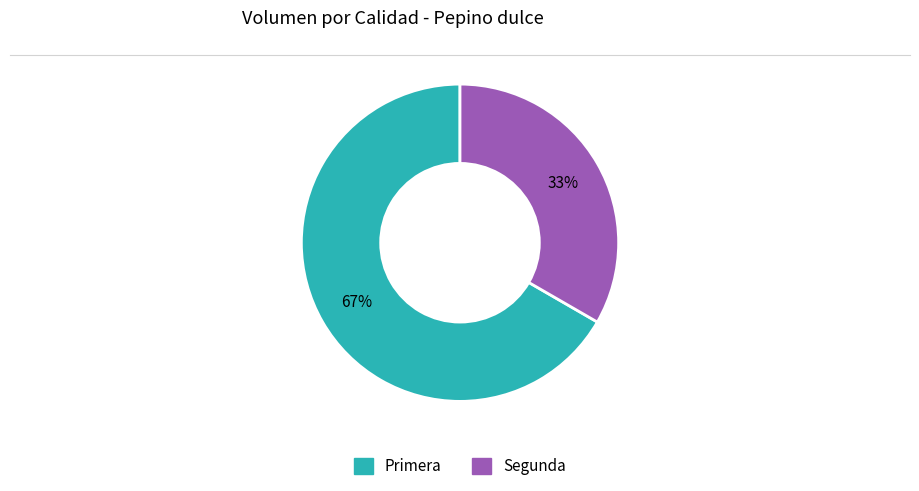

Which category has the biggest portion of the pie?

Primera